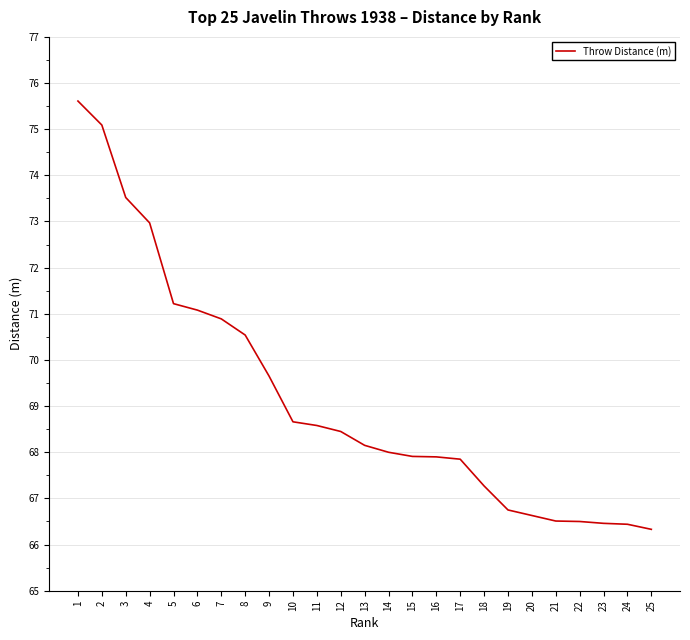

Between 7 and 10, which is larger?

7